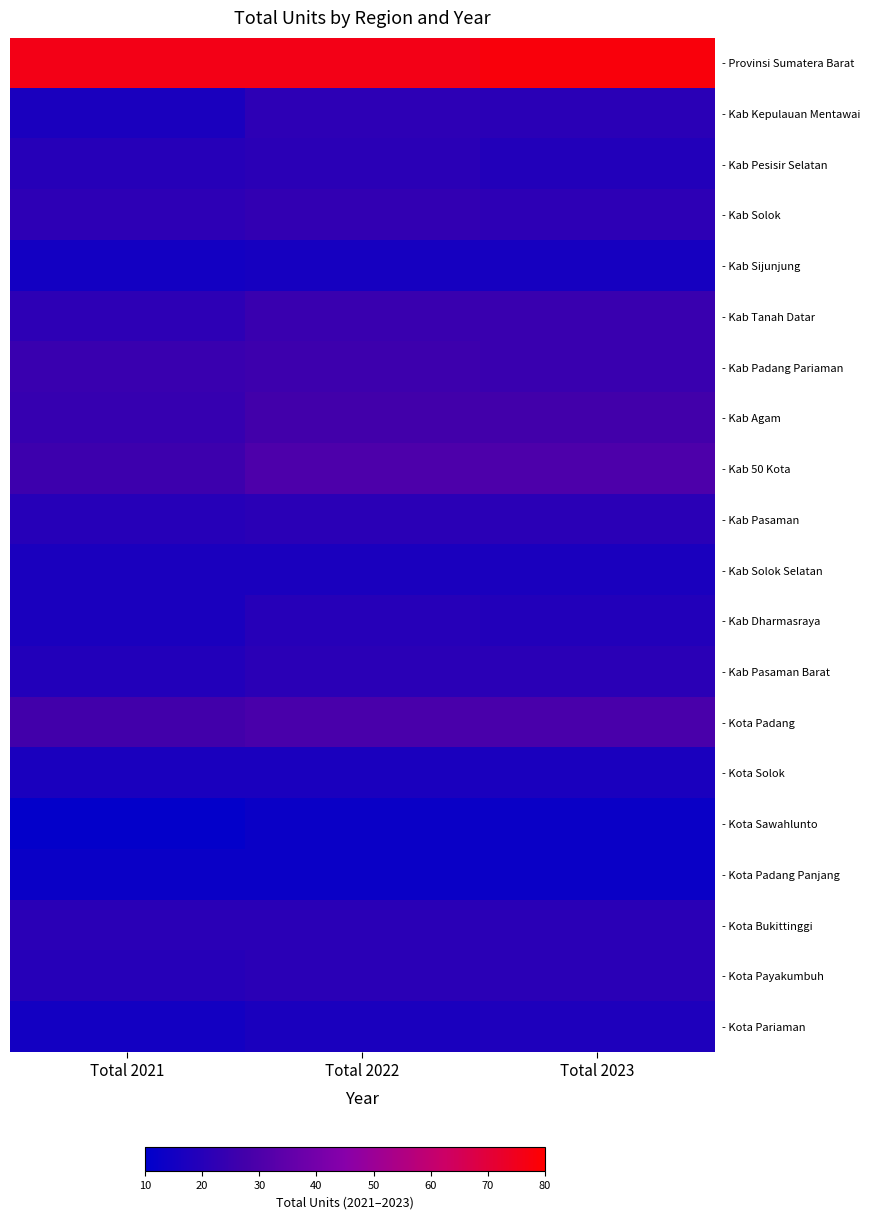

Reading left to right, list all the values displayed in this chart.

- Provinsi Sumatera Barat: Total 2021=76	Total 2022=76	Total 2023=78
- Kab Kepulauan Mentawai: Total 2021=17	Total 2022=22	Total 2023=21
- Kab Pesisir Selatan: Total 2021=20	Total 2022=21	Total 2023=19
- Kab Solok: Total 2021=22	Total 2022=23	Total 2023=22
- Kab Sijunjung: Total 2021=15	Total 2022=16	Total 2023=16
- Kab Tanah Datar: Total 2021=22	Total 2022=25	Total 2023=25
- Kab Padang Pariaman: Total 2021=25	Total 2022=26	Total 2023=25
- Kab Agam: Total 2021=24	Total 2022=27	Total 2023=27
- Kab 50 Kota: Total 2021=26	Total 2022=30	Total 2023=30
- Kab Pasaman: Total 2021=20	Total 2022=21	Total 2023=21
- Kab Solok Selatan: Total 2021=17	Total 2022=17	Total 2023=17
- Kab Dharmasraya: Total 2021=17	Total 2022=20	Total 2023=19
- Kab Pasaman Barat: Total 2021=19	Total 2022=21	Total 2023=21
- Kota Padang: Total 2021=27	Total 2022=29	Total 2023=29
- Kota Solok: Total 2021=17	Total 2022=17	Total 2023=17
- Kota Sawahlunto: Total 2021=11	Total 2022=13	Total 2023=13
- Kota Padang Panjang: Total 2021=13	Total 2022=13	Total 2023=13
- Kota Bukittinggi: Total 2021=21	Total 2022=21	Total 2023=21
- Kota Payakumbuh: Total 2021=20	Total 2022=21	Total 2023=21
- Kota Pariaman: Total 2021=15	Total 2022=17	Total 2023=18